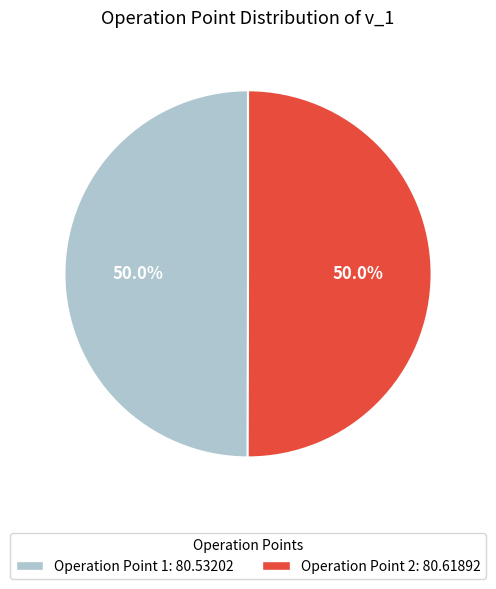

Do Operation Point 2: 80.61892 and Operation Point 1: 80.53202 together represent more than half of the pie?

Yes